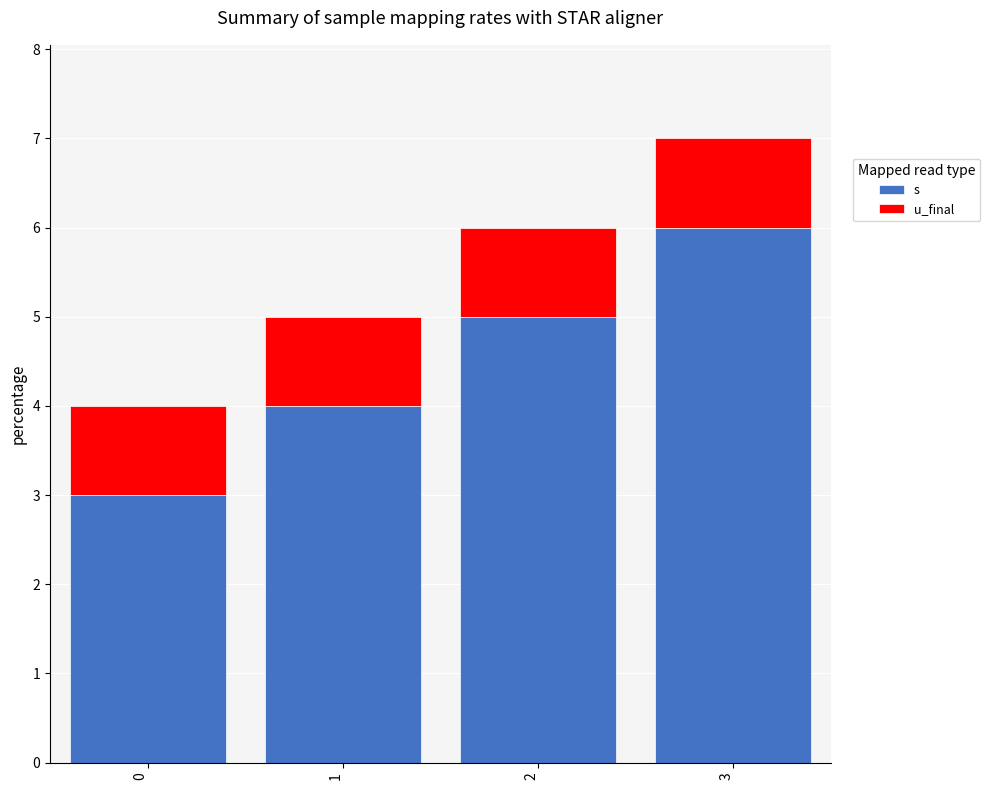

Reading left to right, list the values for the s series.

0=3	1=4	2=5	3=6